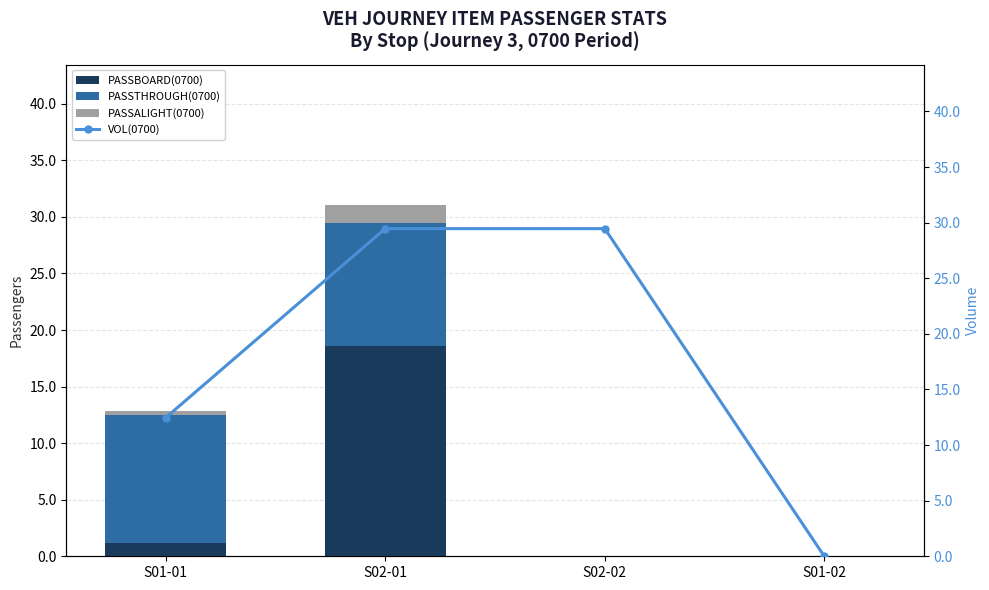

How many values in the PASSTHROUGH(0700) series exceed 10?

2